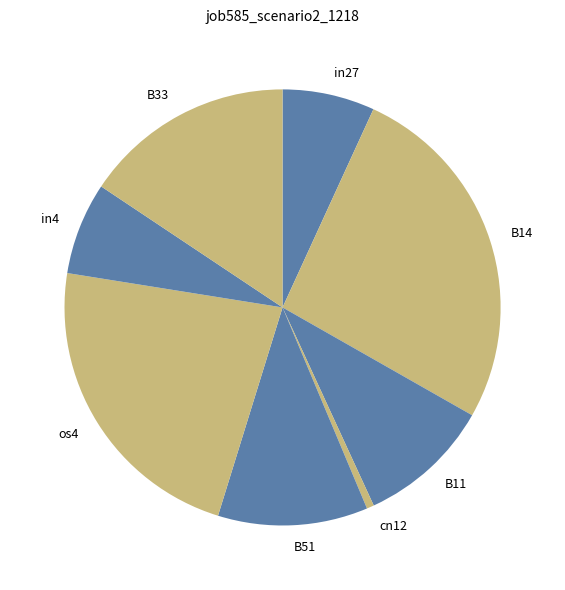

Does any single category account for the majority?

No